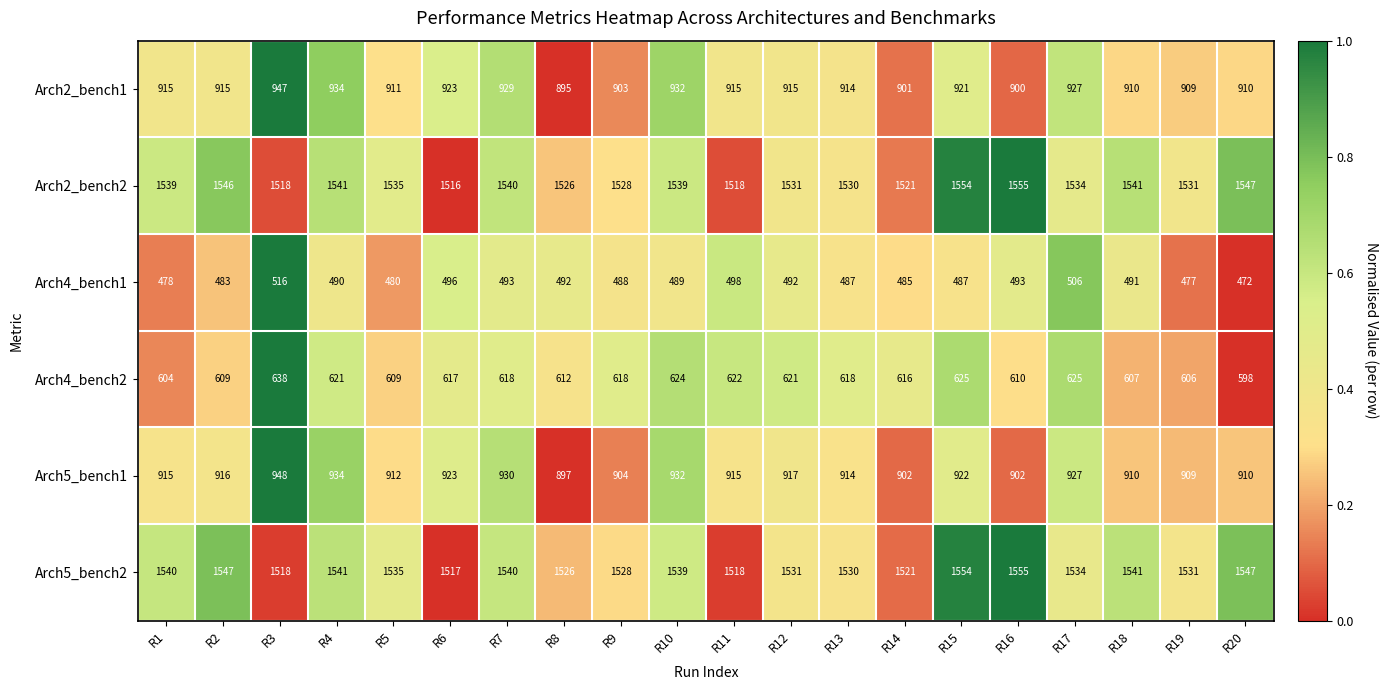

Count the number of data series in this chart.

6